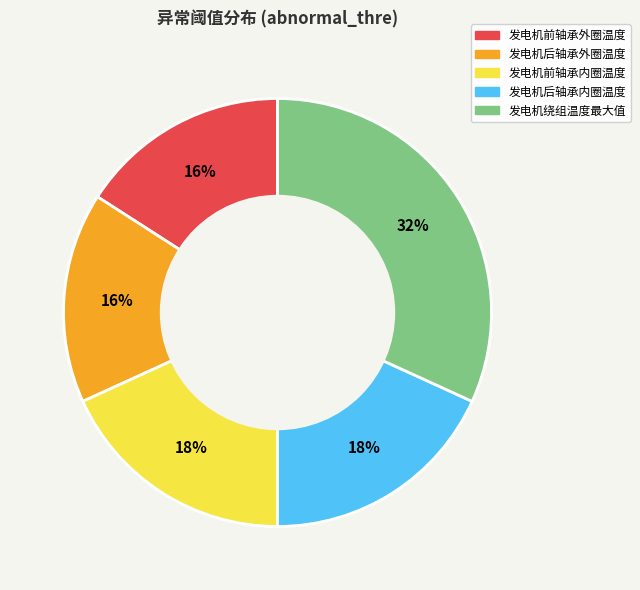

Which category has the biggest portion of the pie?

发电机绕组温度最大值